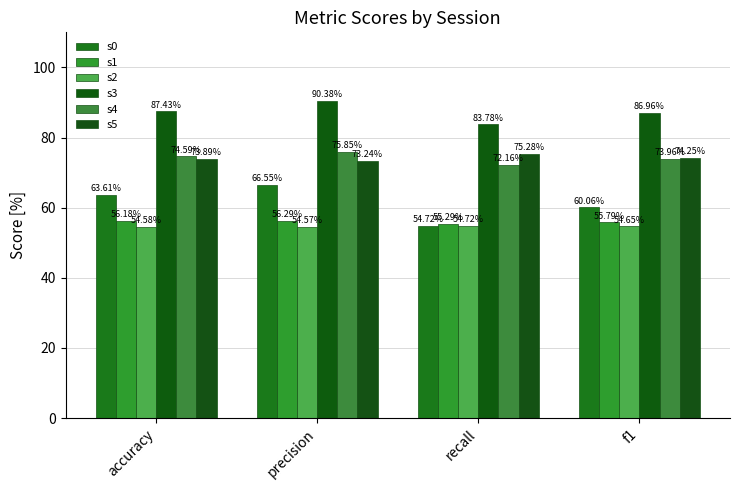

What is the difference between the s2 values at recall and precision?

0.2